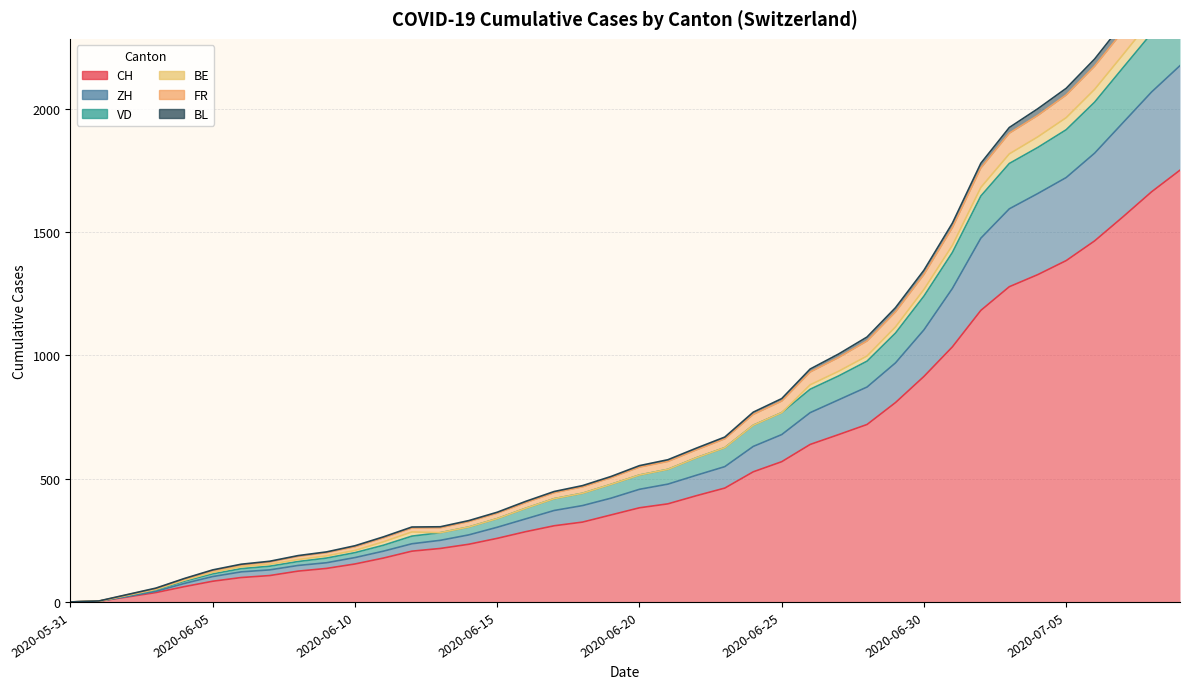

List the labels in order of CH value, smallest first.

2020-05-31, 2020-06-01, 2020-06-02, 2020-06-03, 2020-06-04, 2020-06-05, 2020-06-06, 2020-06-07, 2020-06-08, 2020-06-09, 2020-06-10, 2020-06-11, 2020-06-12, 2020-06-13, 2020-06-14, 2020-06-15, 2020-06-16, 2020-06-17, 2020-06-18, 2020-06-19, 2020-06-20, 2020-06-21, 2020-06-22, 2020-06-23, 2020-06-24, 2020-06-25, 2020-06-26, 2020-06-27, 2020-06-28, 2020-06-29, 2020-06-30, 2020-07-01, 2020-07-02, 2020-07-03, 2020-07-04, 2020-07-05, 2020-07-06, 2020-07-07, 2020-07-08, 2020-07-09